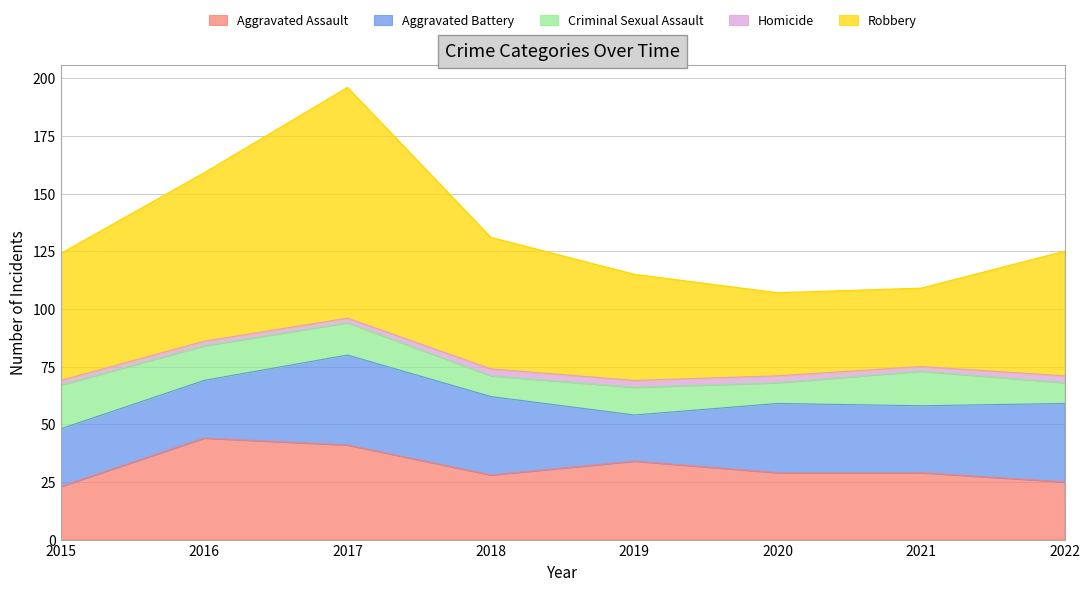

True or false: Criminal Sexual Assault and Homicide intersect in this chart.

False